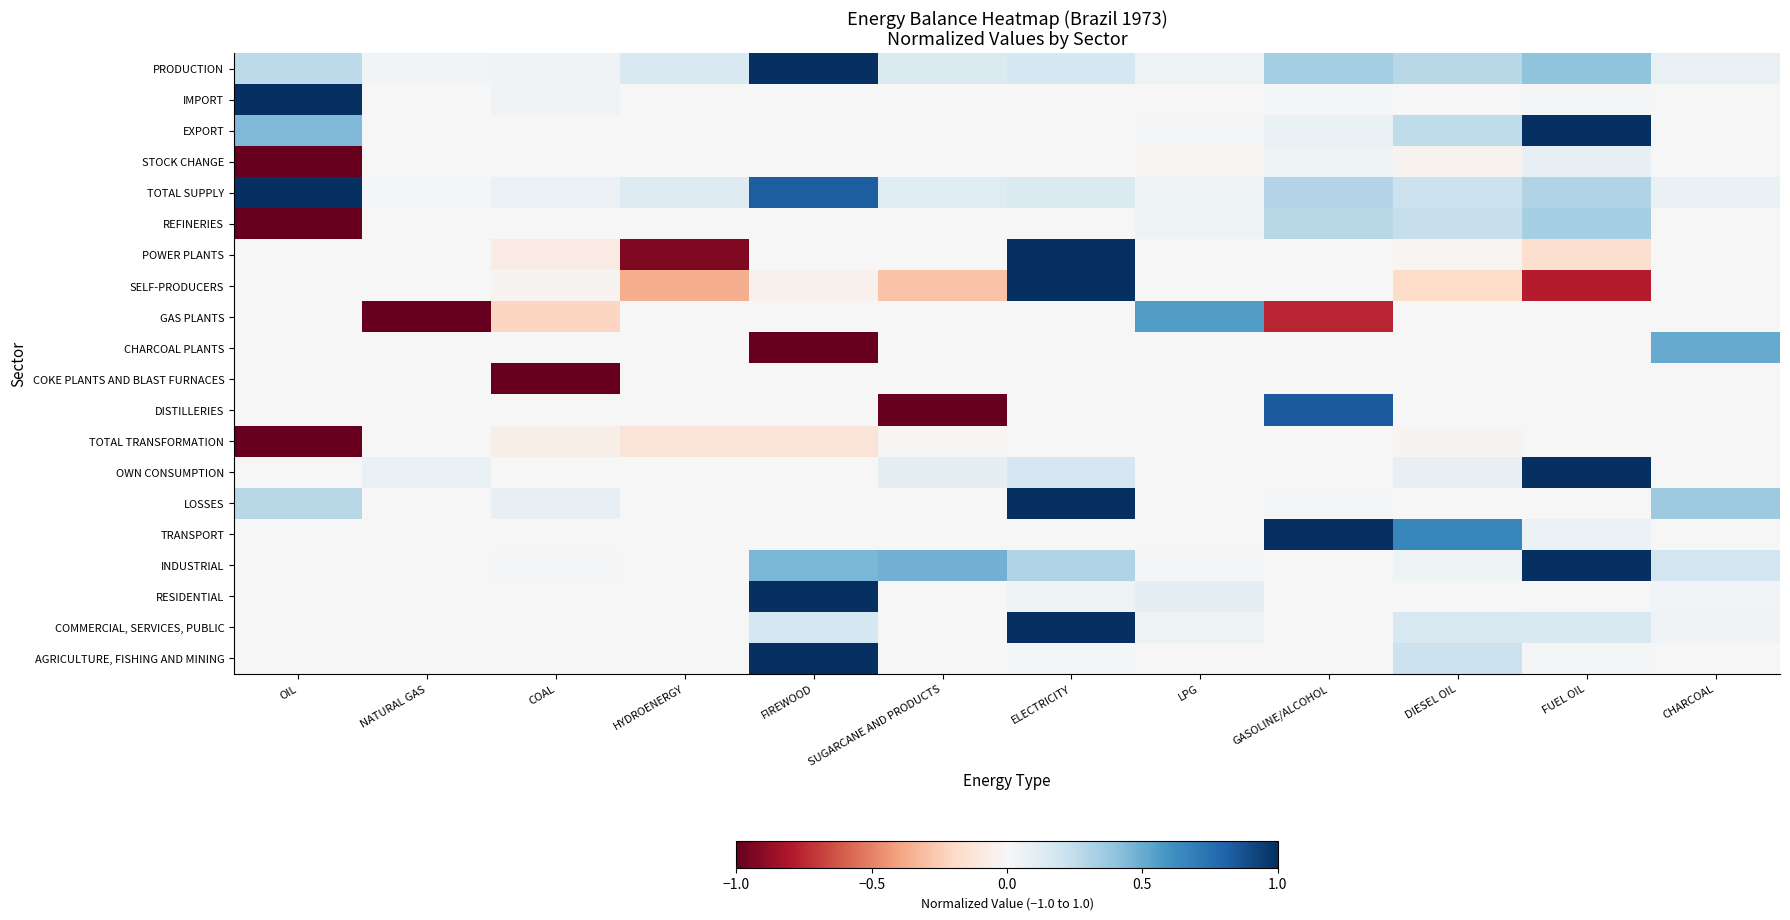

Which category has the highest value across all series?

FIREWOOD